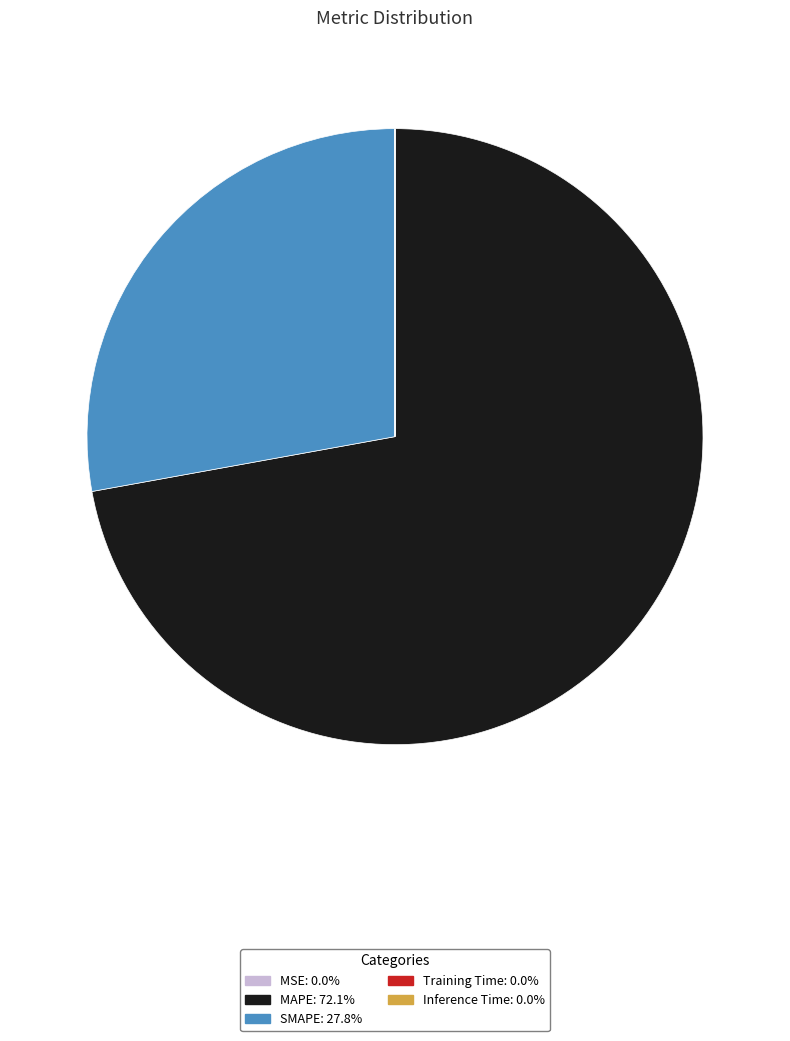

Which slice is the largest?

MAPE